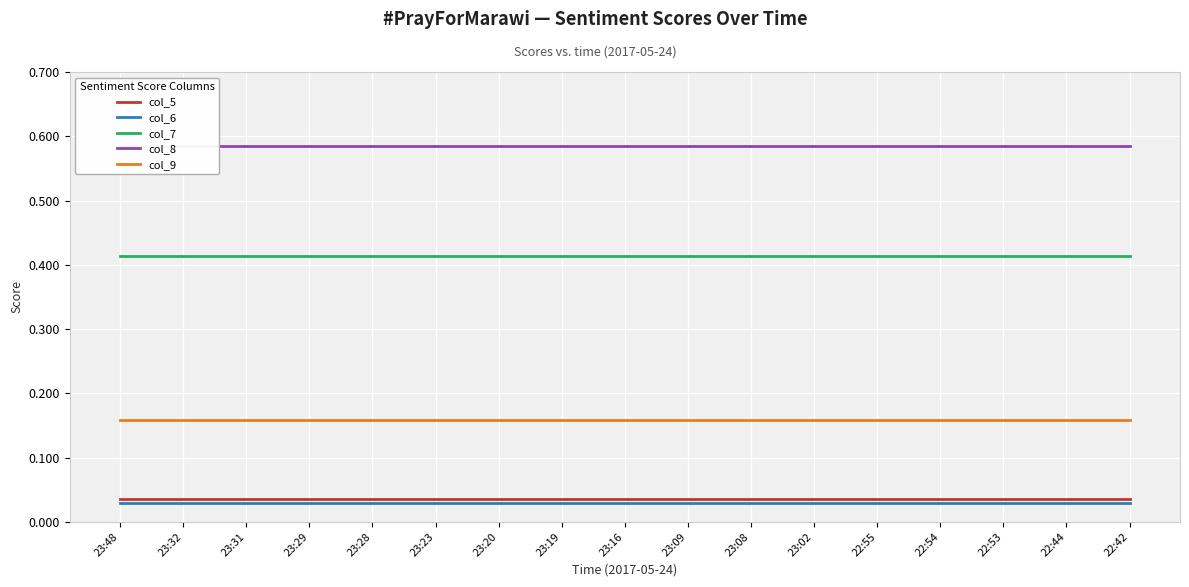

How many lines are shown in the chart?

5